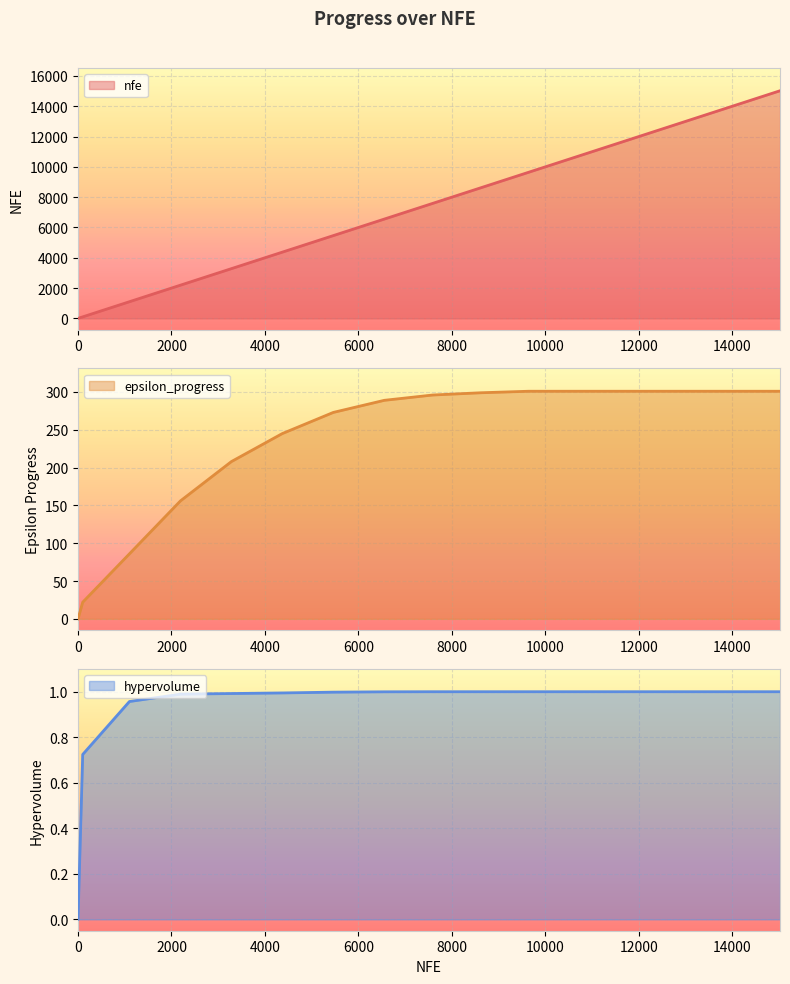

How many data points in epsilon_progress are less than 296?

8